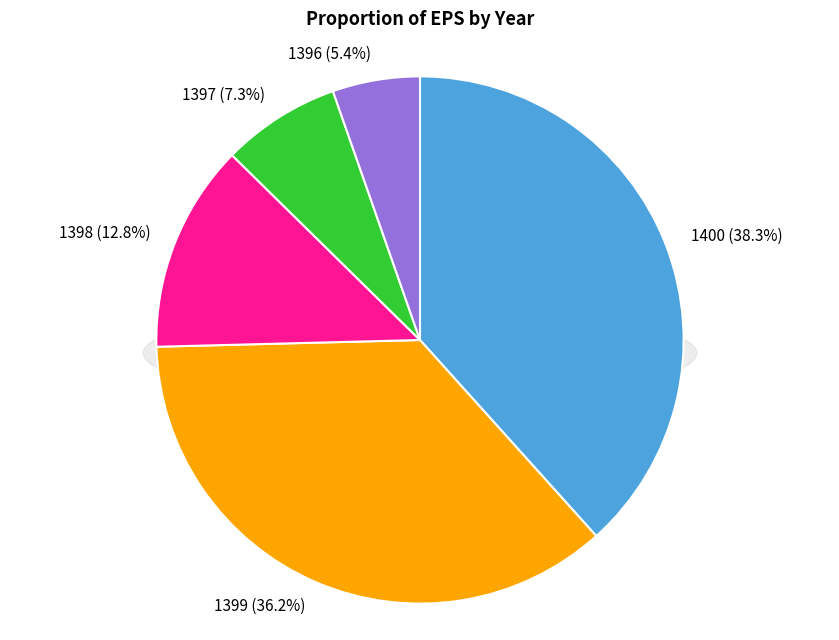

Do 1400 and 1396 together represent more than half of the pie?

No